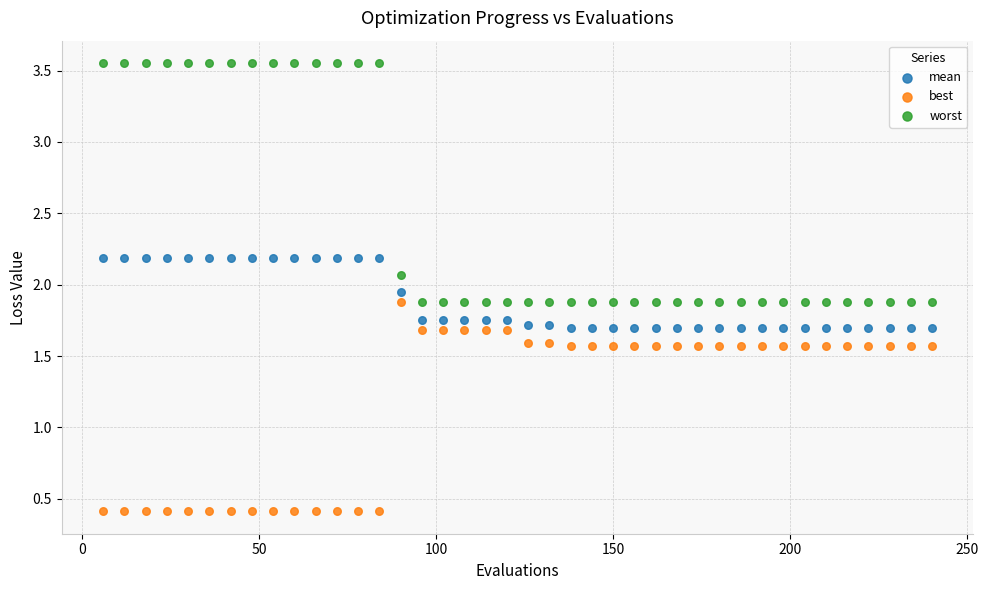

What is the X range (max minus min) for the scatter plot?

234.0